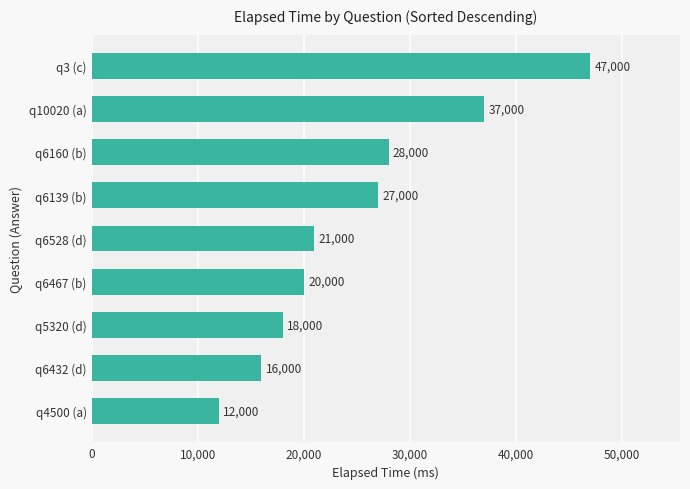

Rank the categories by value from lowest to highest.

q4500 (a), q6432 (d), q5320 (d), q6467 (b), q6528 (d), q6139 (b), q6160 (b), q10020 (a), q3 (c)